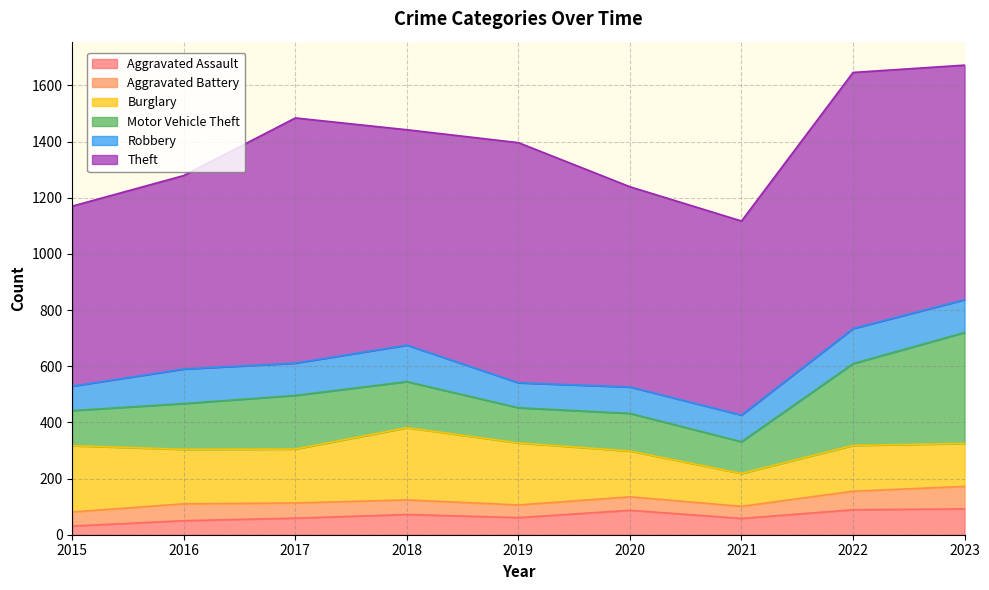

What are all the series names shown in the legend?

Aggravated Assault, Aggravated Battery, Burglary, Motor Vehicle Theft, Robbery, Theft